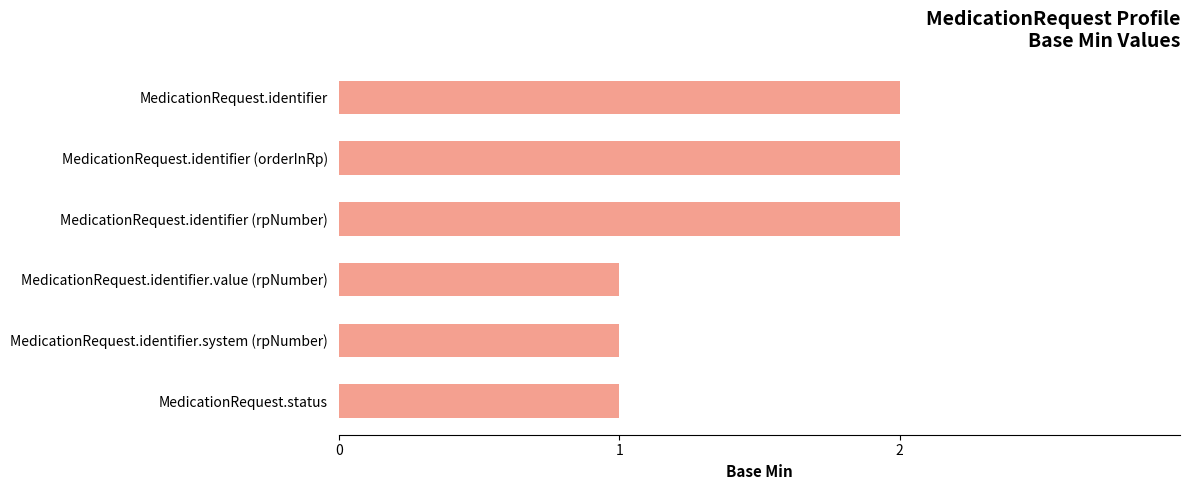

Reading bottom to top, what are all the values shown in this chart?

MedicationRequest.status=1	MedicationRequest.identifier.system (rpNumber)=1	MedicationRequest.identifier.value (rpNumber)=1	MedicationRequest.identifier (rpNumber)=2	MedicationRequest.identifier (orderInRp)=2	MedicationRequest.identifier=2